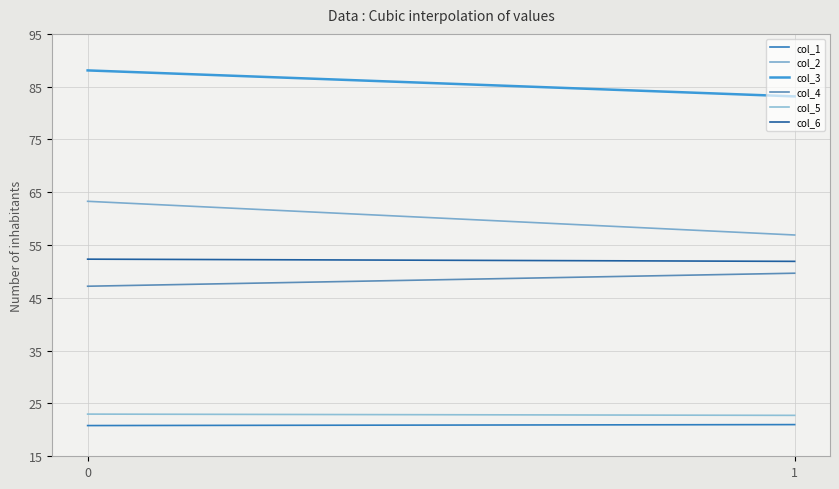

What is the value of the col_3 point at the 2nd from the left?

83.2